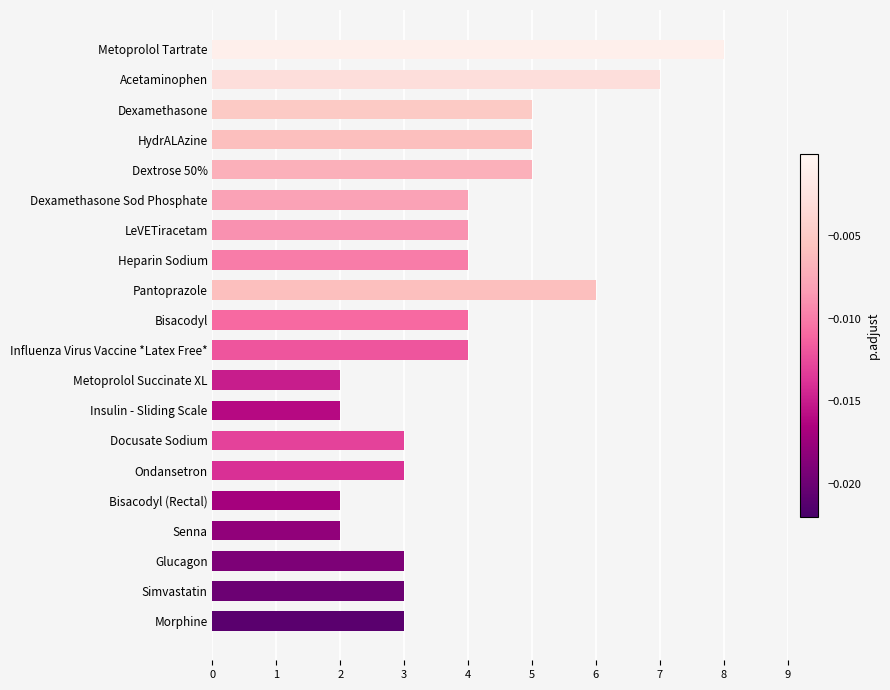

Reading bottom to top, what are all the values shown in this chart?

Morphine=3	Simvastatin=3	Glucagon=3	Senna=2	Bisacodyl (Rectal)=2	Ondansetron=3	Docusate Sodium=3	Insulin - Sliding Scale=2	Metoprolol Succinate XL=2	Influenza Virus Vaccine *Latex Free*=4	Bisacodyl=4	Pantoprazole=6	Heparin Sodium=4	LeVETiracetam=4	Dexamethasone Sod Phosphate=4	Dextrose 50%=5	HydrALAzine=5	Dexamethasone=5	Acetaminophen=7	Metoprolol Tartrate=8